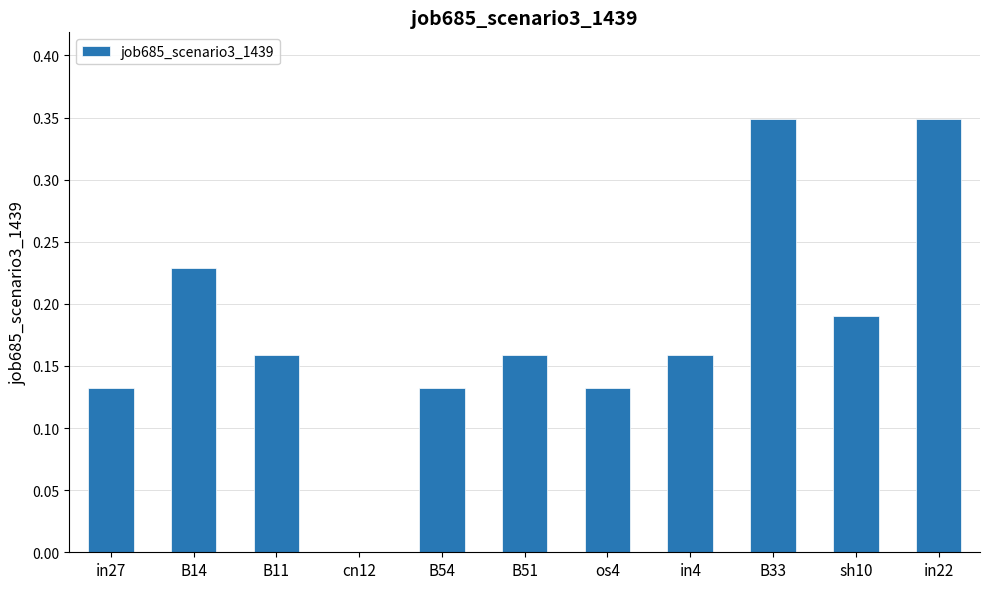

Is it true that the value at B14 is 0.4?

False